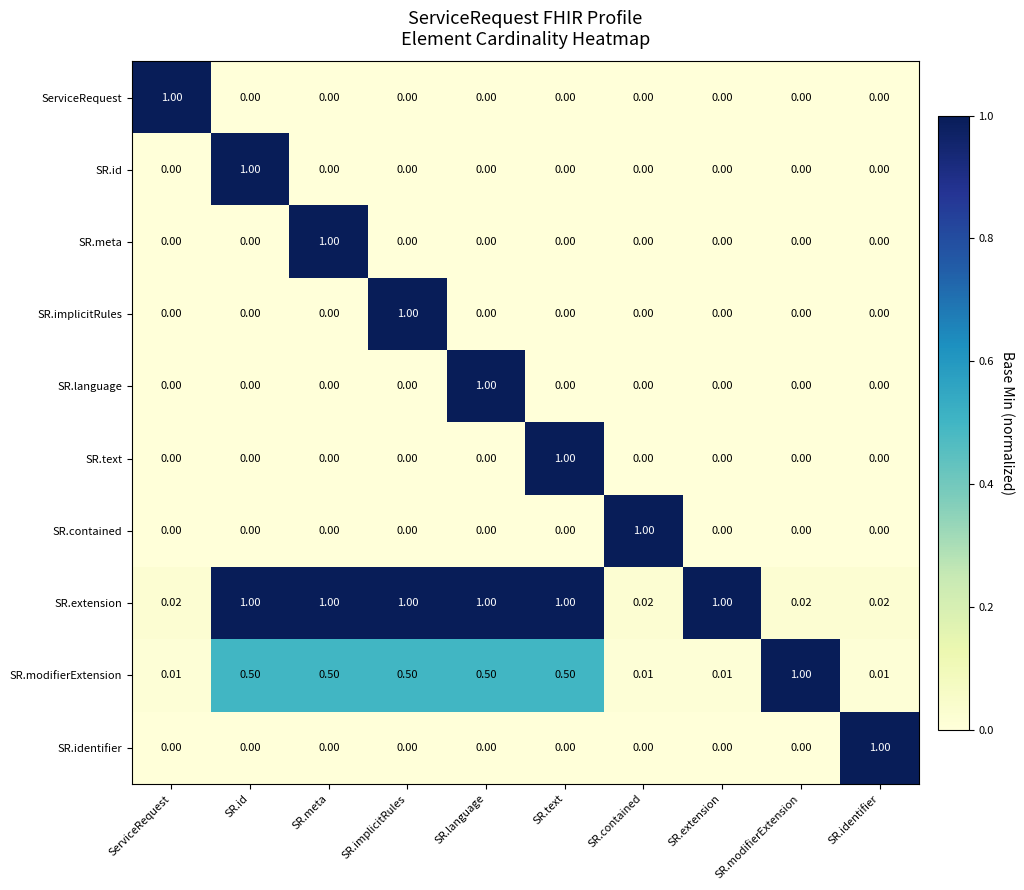

Which series changed the most between SR.text and SR.modifierExtension?

SR.text